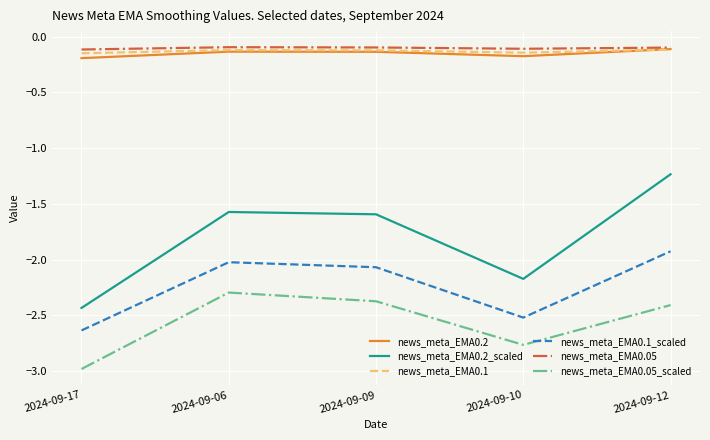

Which series has the largest range (max minus min)?

news_meta_EMA0.2_scaled